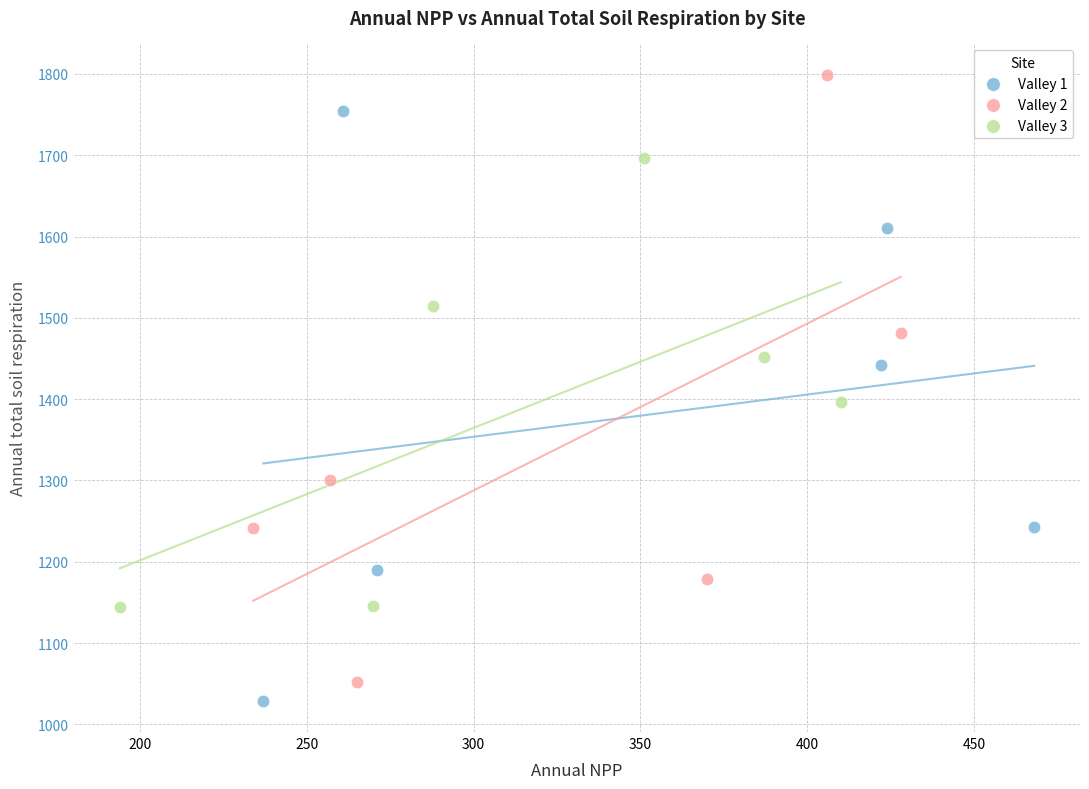

Which series reaches the minimum Y coordinate?

Valley 1